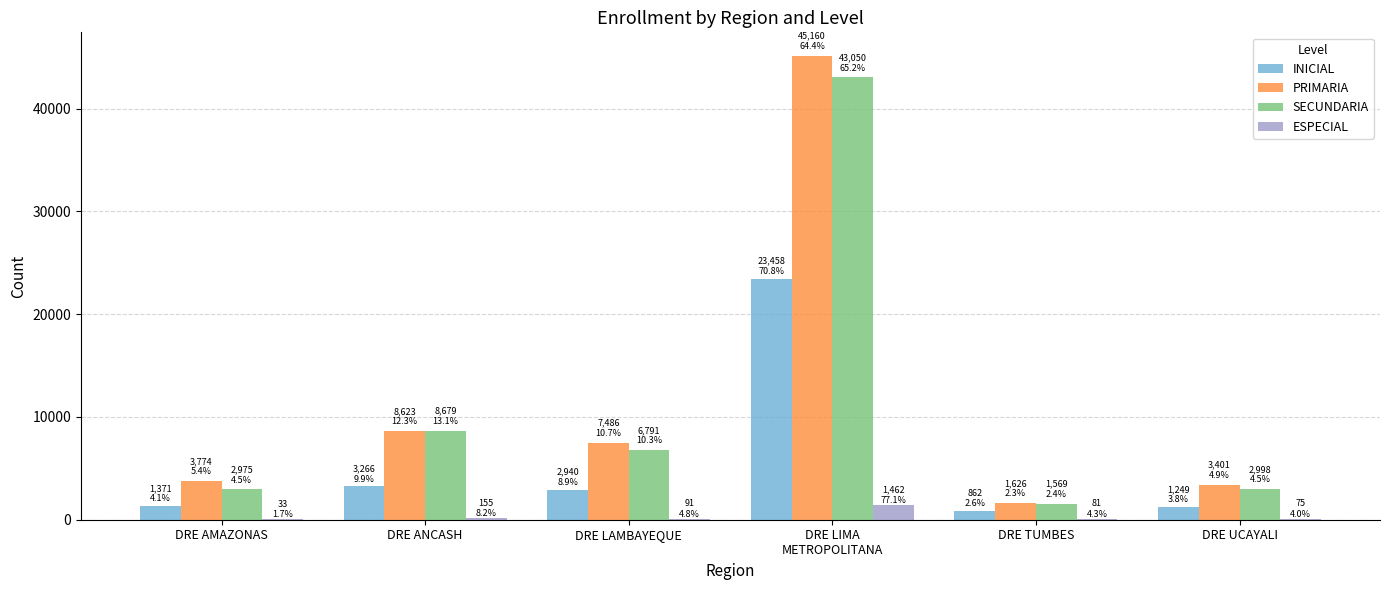

The value of SECUNDARIA at DRE AMAZONAS is 2975. True or false?

True